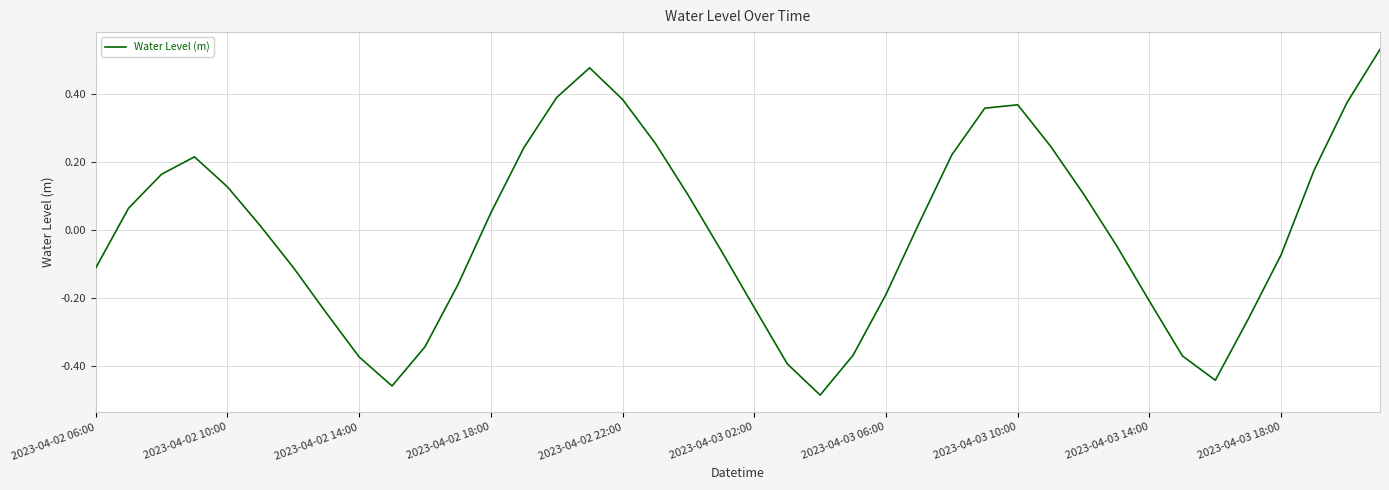

How many values are below zero?

19